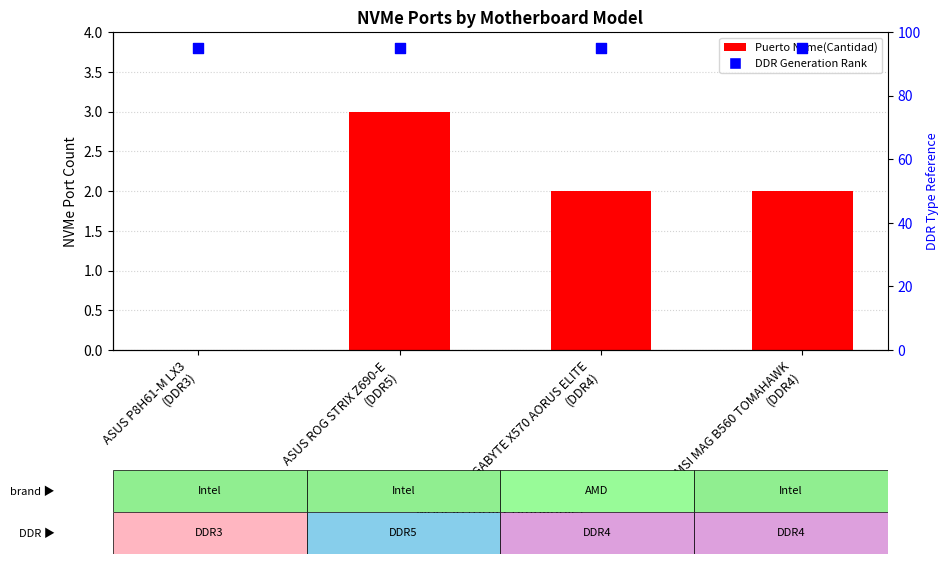

Which series contains the highest Y value?

DDR Generation Rank